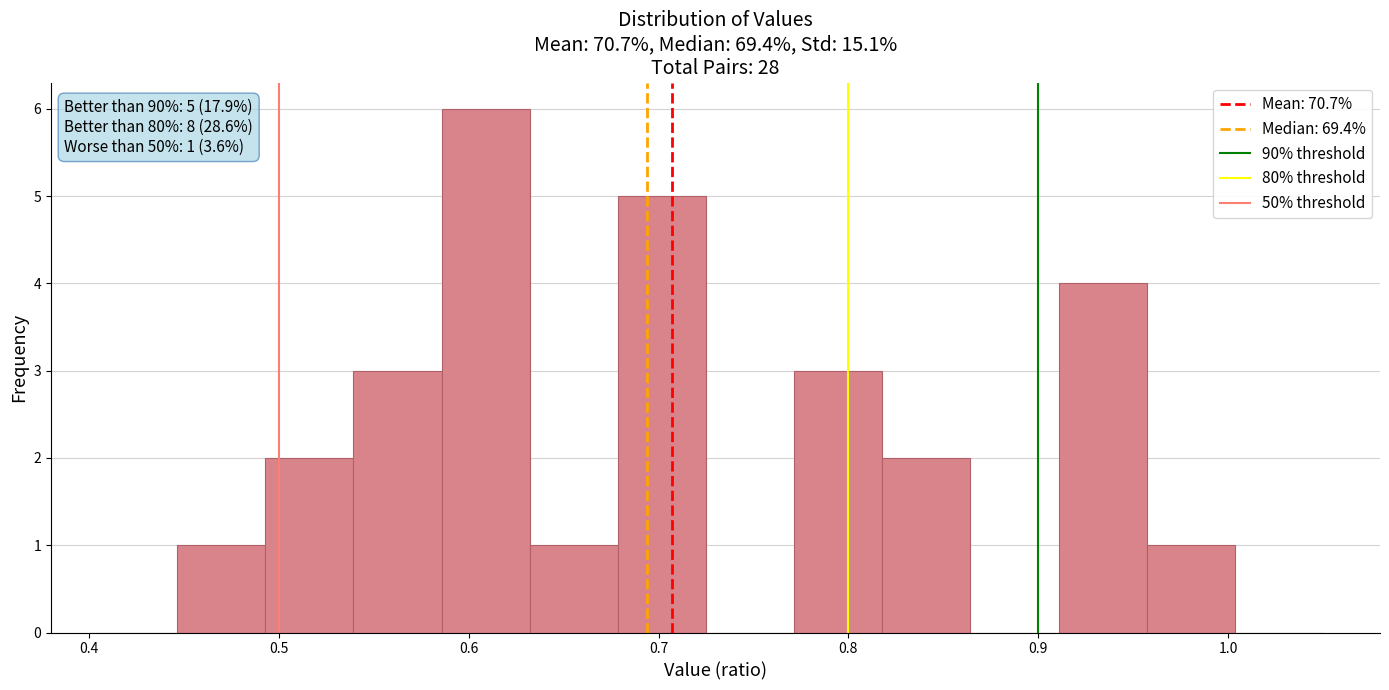

Over which range of the x-axis is the bar tallest?

0.59 to 0.63